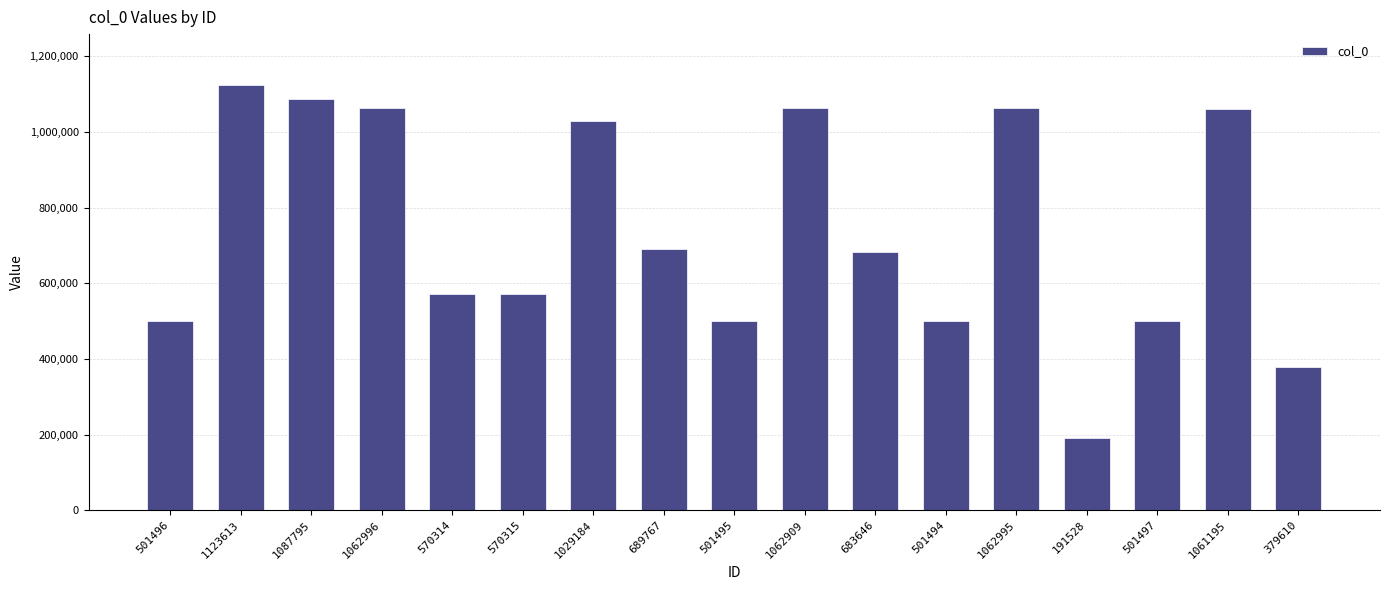

How many data points are less than 683646?

8